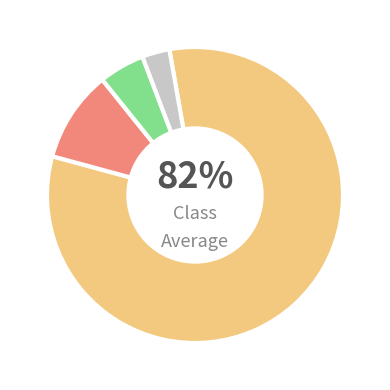

To the nearest percent, what is the difference between the largest and smallest slice percentages?

79%